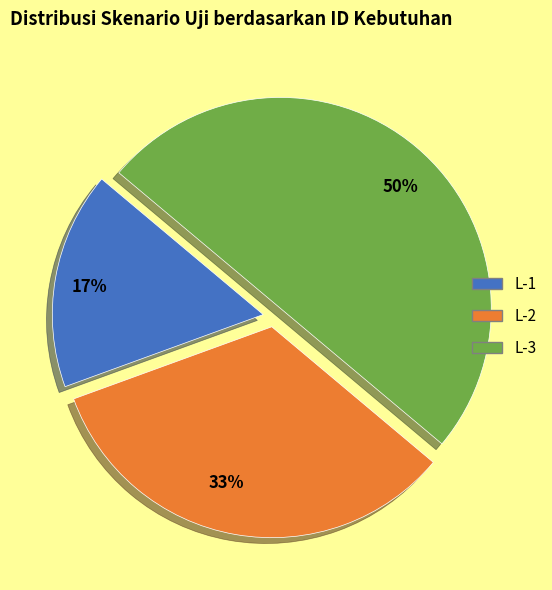

Approximately how many times larger is the value at 33% compared to 50%?

0.7